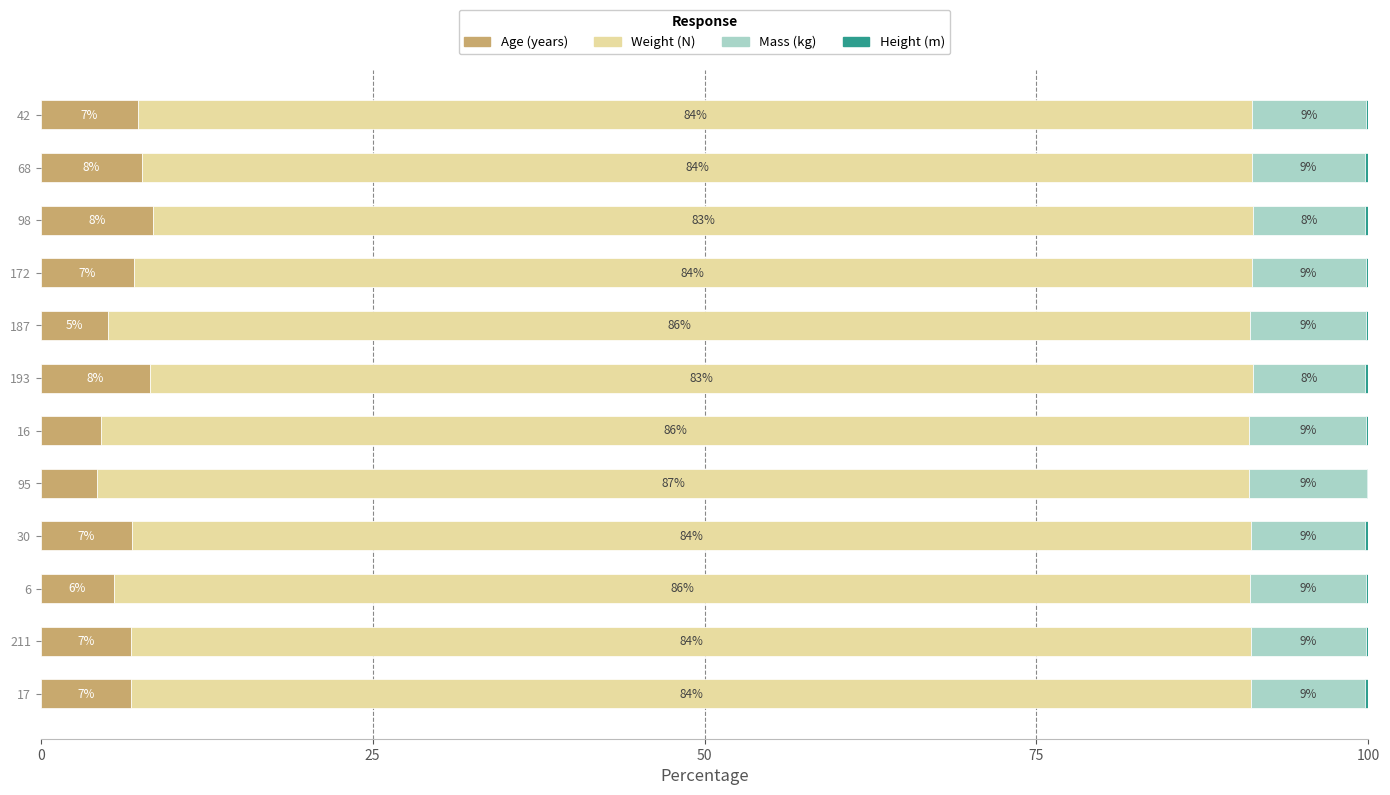

What is the maximum value for Age (years)?

8.5